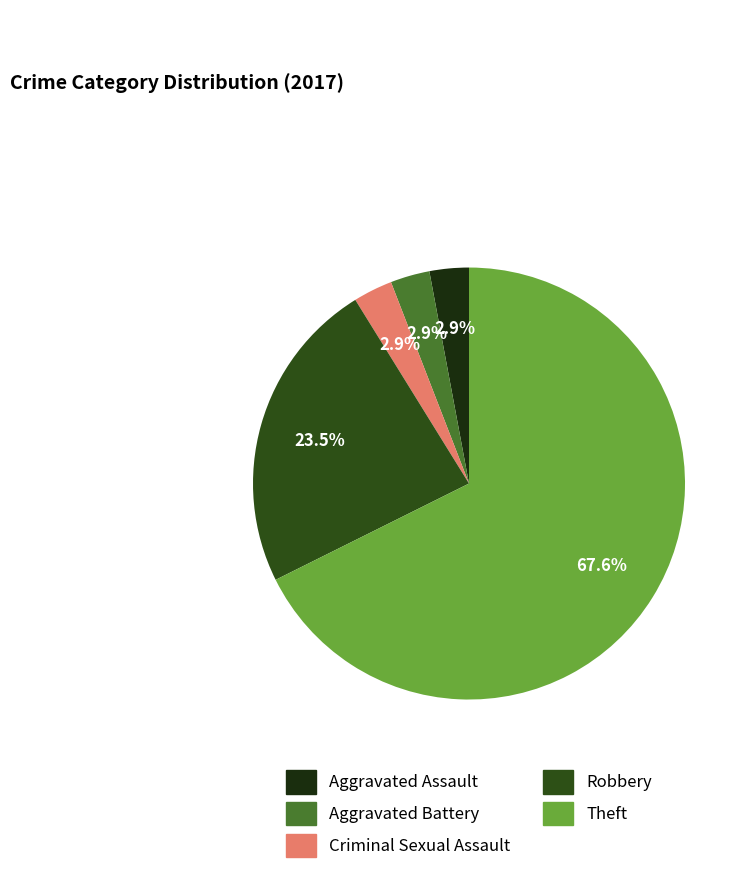

To the nearest percent, what is the combined percentage of Criminal Sexual Assault and Aggravated Battery?

6%